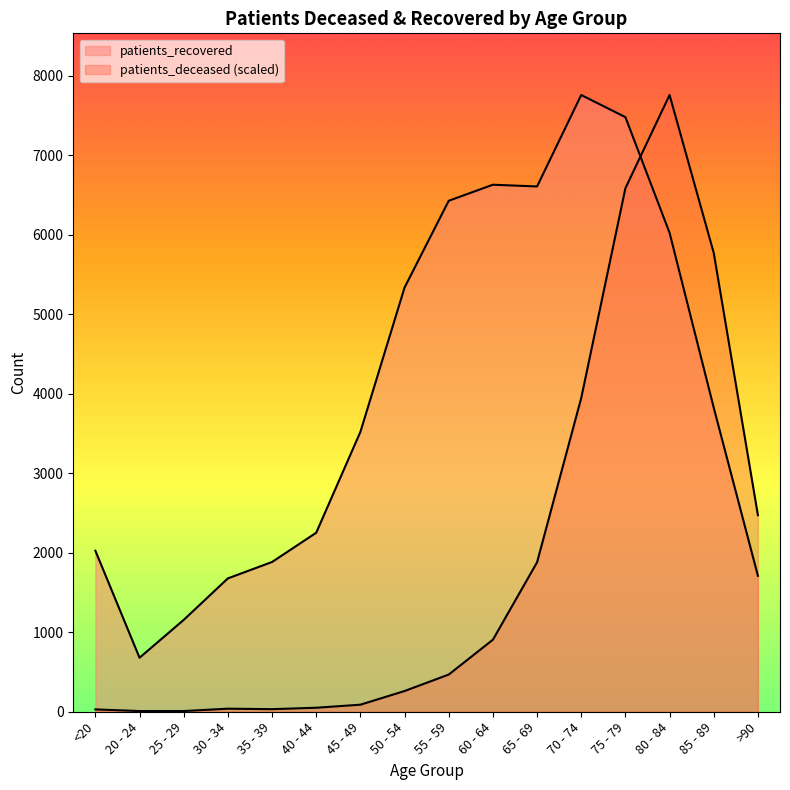

What is the highest value of the patients_deceased series?

7755.0